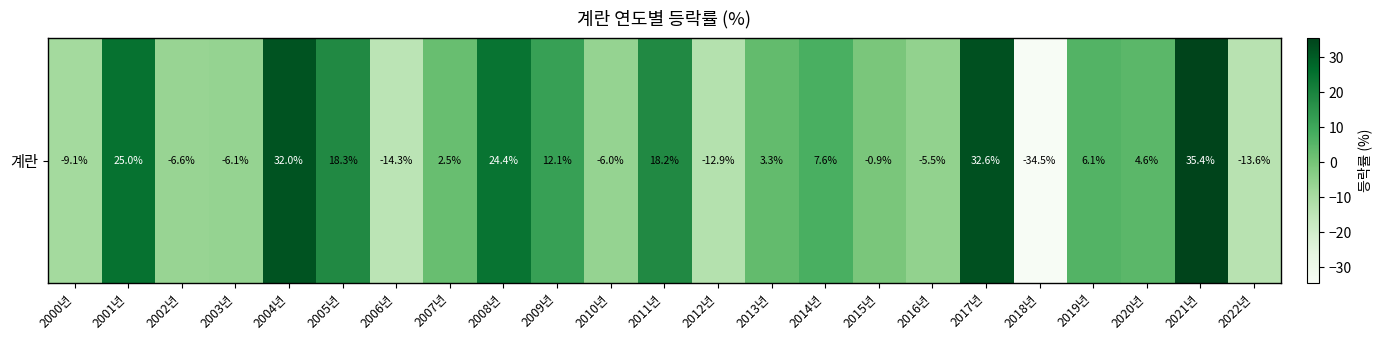

What is the ratio of the value at 2008년 to the value at 2011년?

1.3